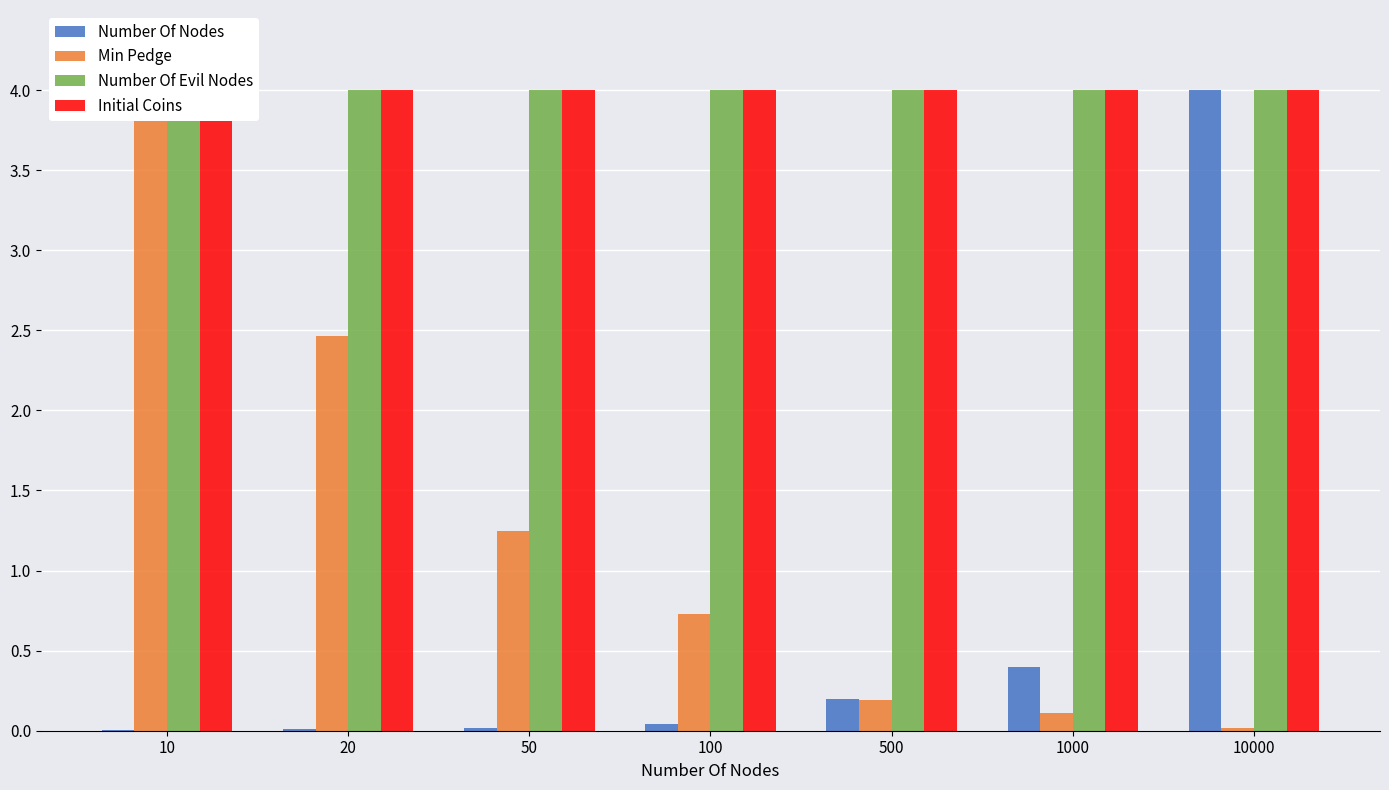

Which series changed the most between 500 and 10000?

Number Of Nodes